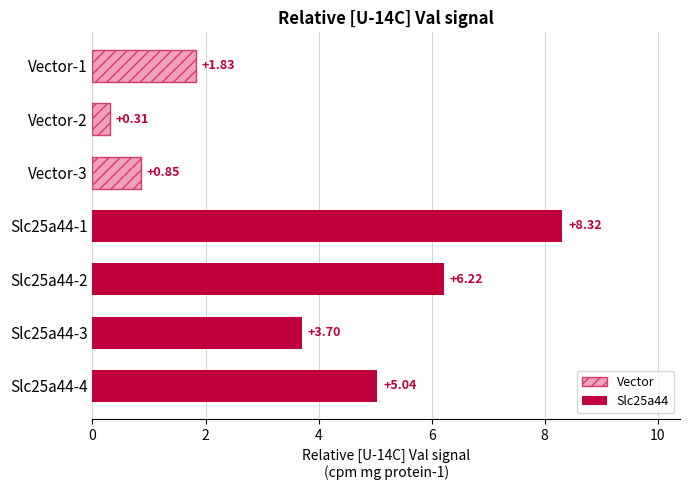

Between Vector-3 and Vector-1, which is larger?

Vector-1